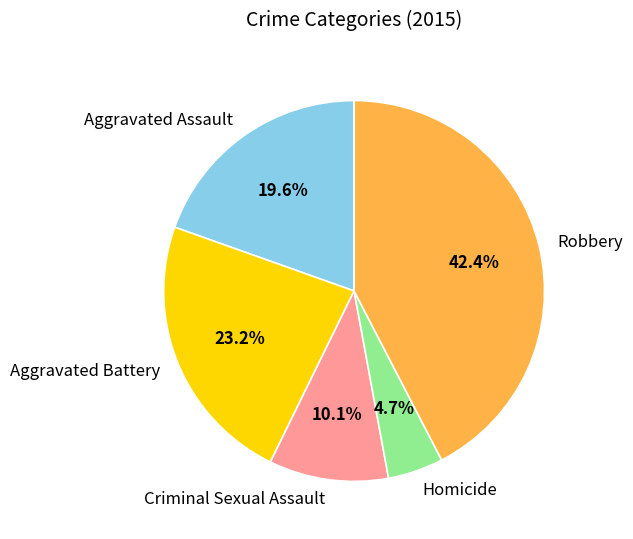

Is the sum of Criminal Sexual Assault and Robbery greater than half?

Yes